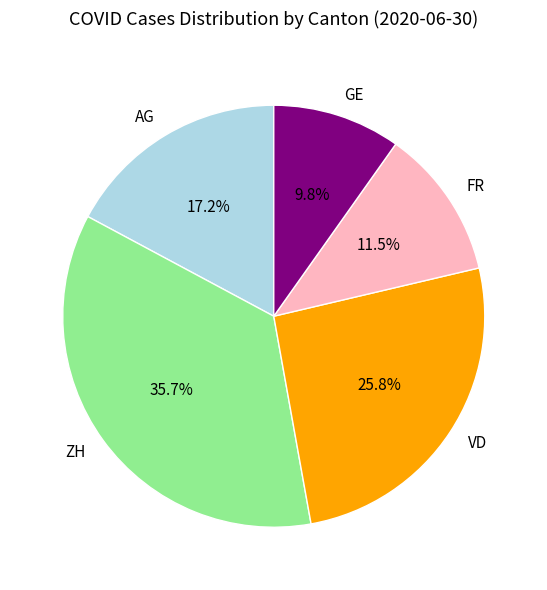

Which category has the biggest portion of the pie?

ZH